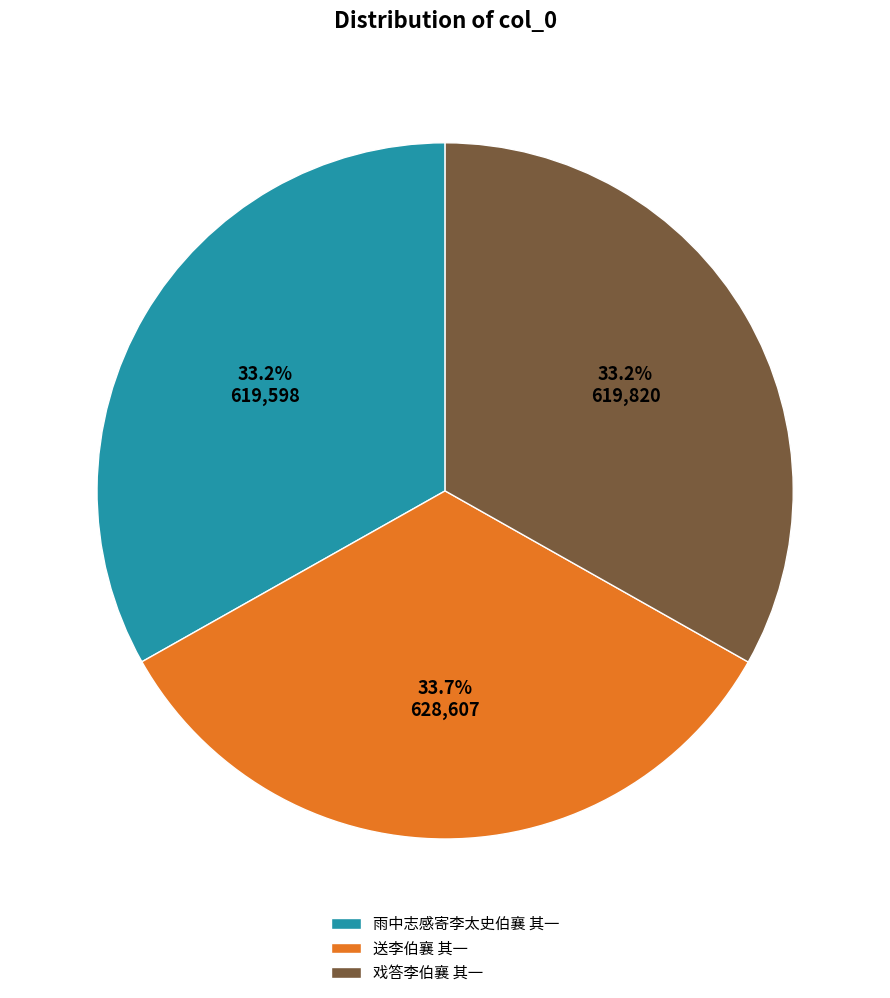

Combined, what portion of the pie is 戏答李伯襄 其一 and 雨中志感寄李太史伯襄 其一?

66.3%